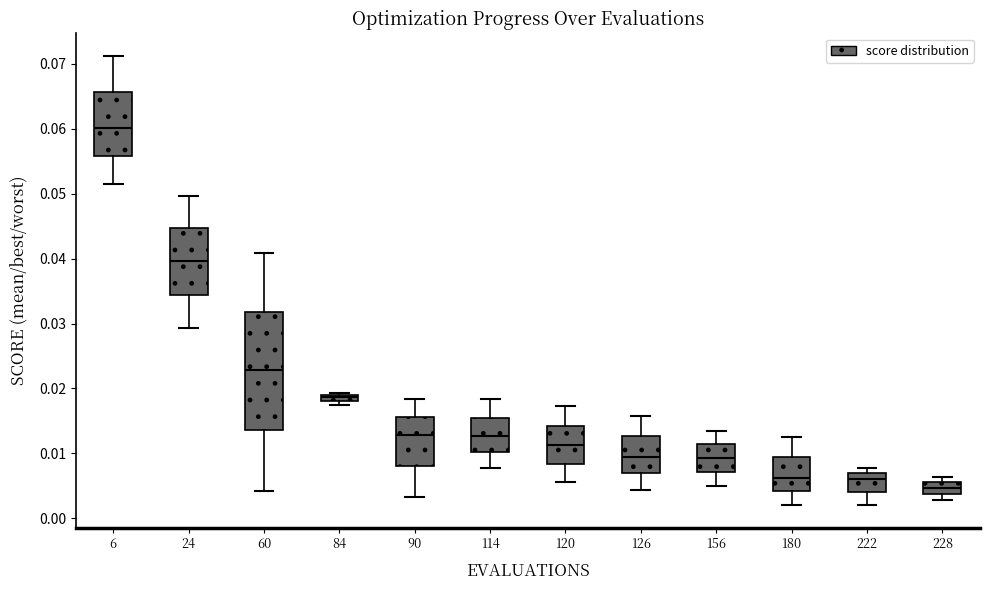

Which box is the tallest, from its lower edge to its upper edge?

60